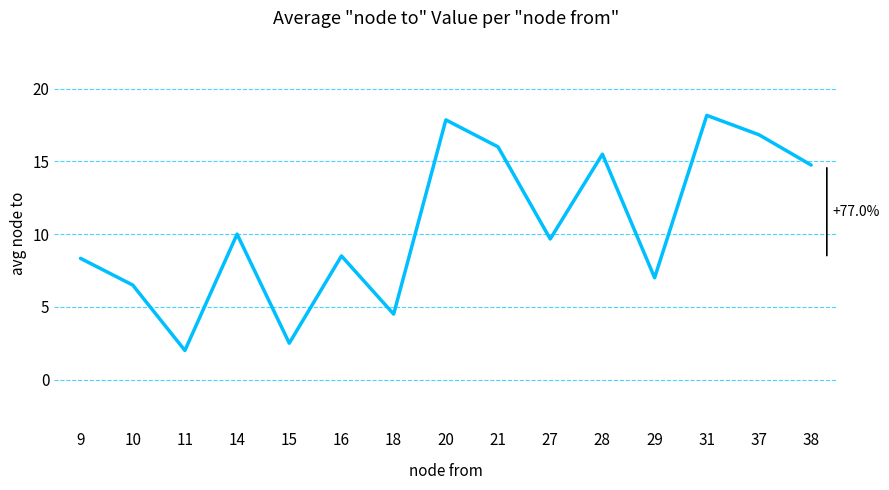

What is the difference between the maximum and minimum values?

16.2